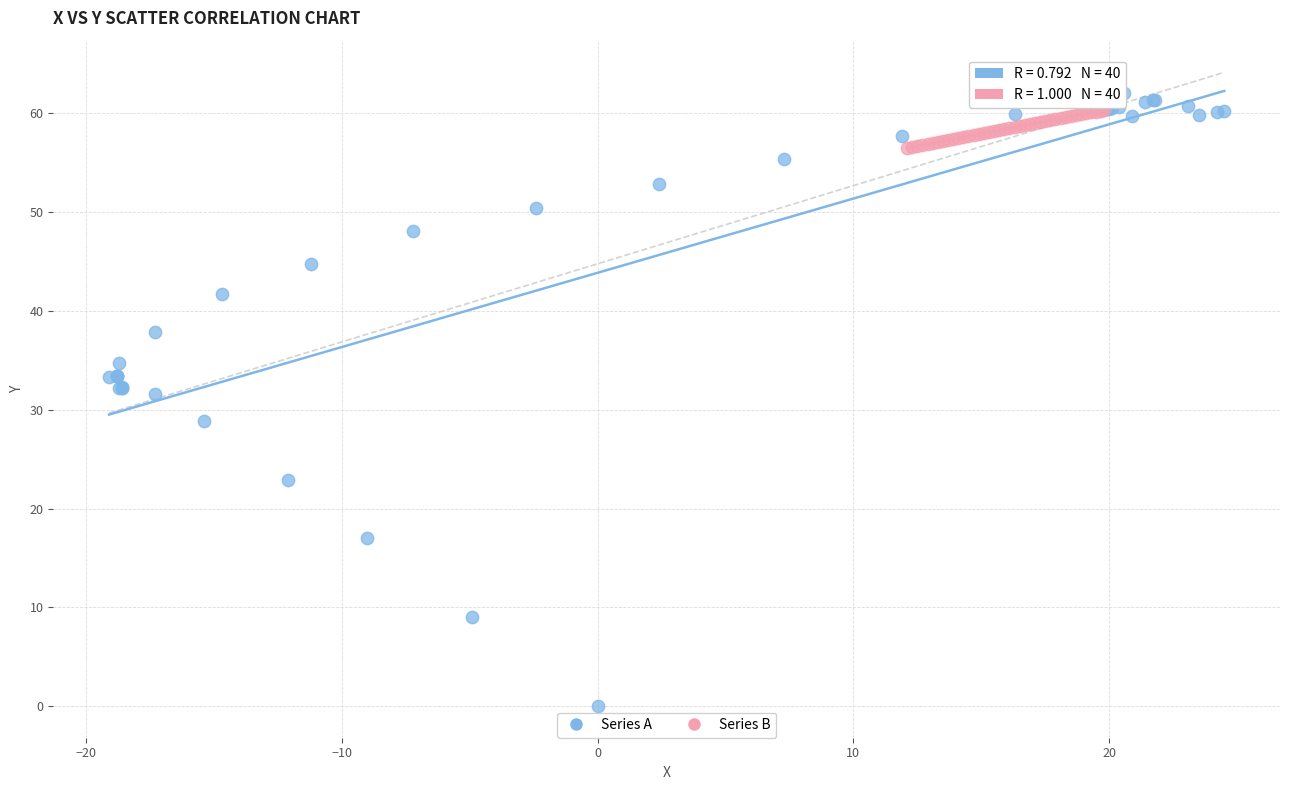

Which series has the widest spread of Y values?

Series A